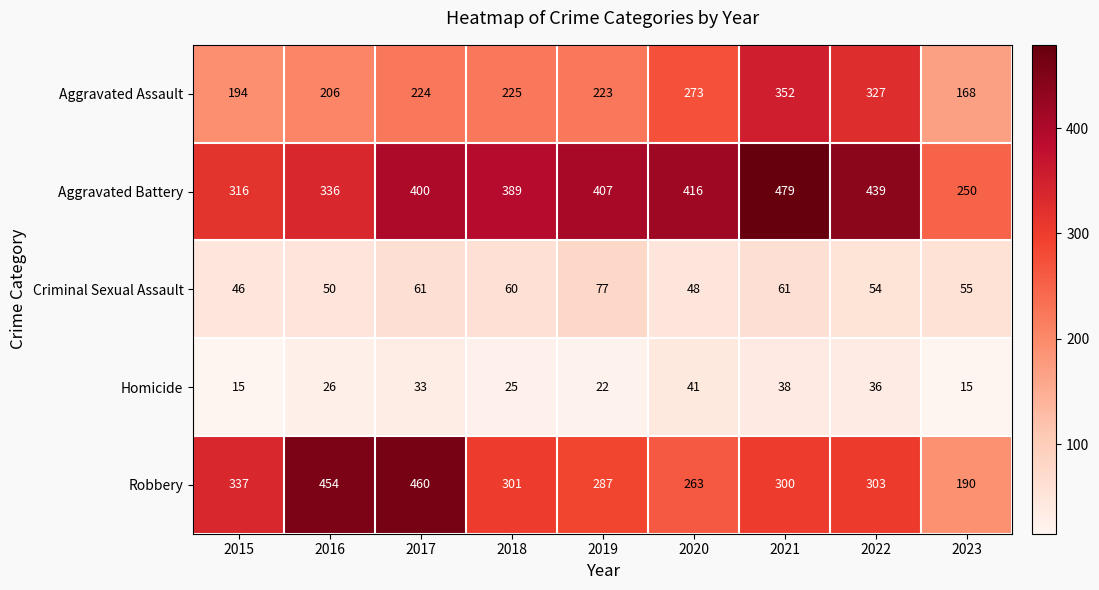

Read the Homicide value at 2021, to the nearest 10.

40